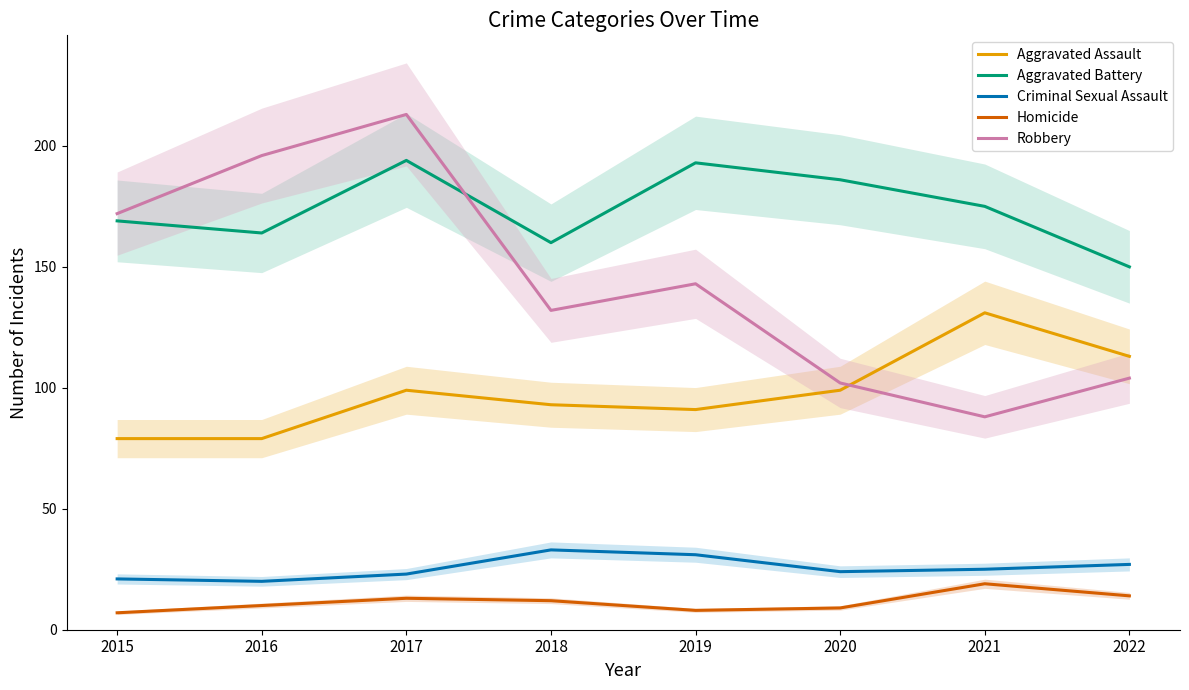

What is the value of the Criminal Sexual Assault point at the 3rd from the left?

23